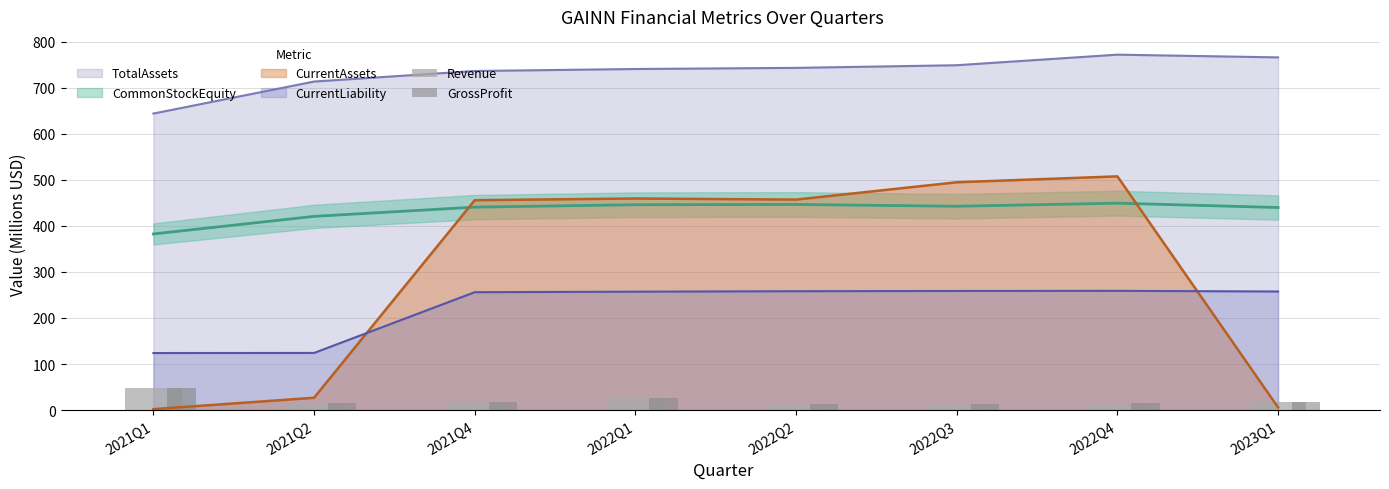

What is the value of the GrossProfit bar at the 8th from the left?

17.2